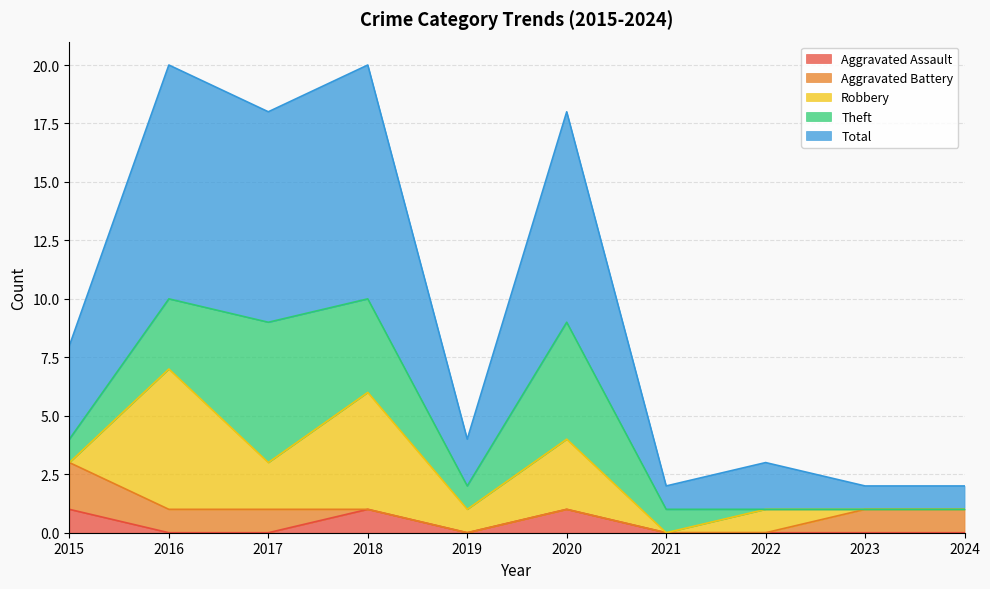

Where does the Robbery series first go above 1?

2016